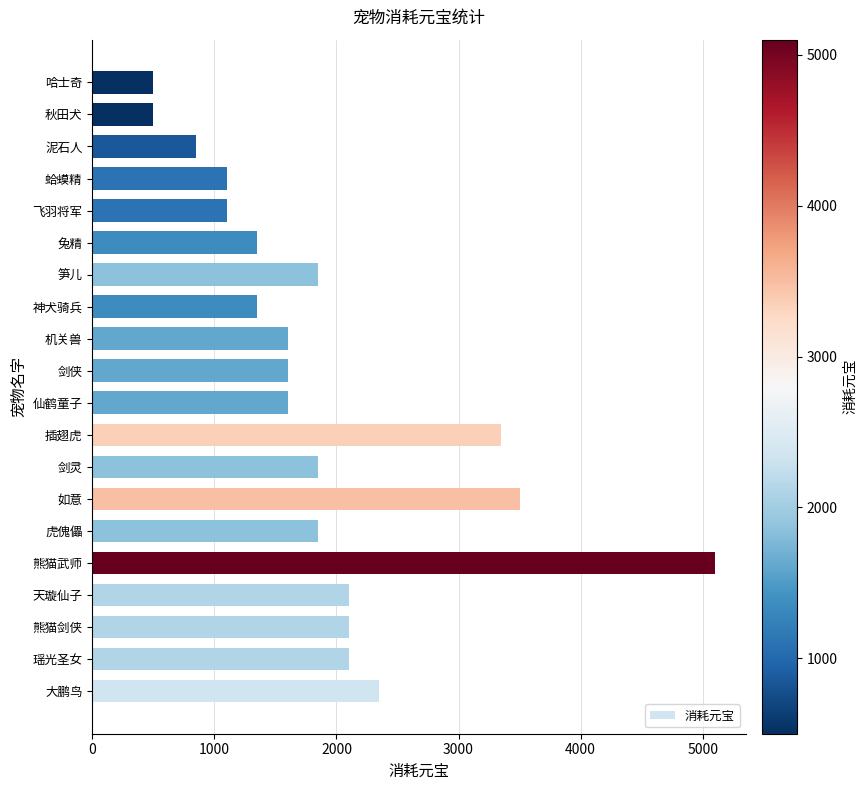

Read the value at 剑侠.

1600